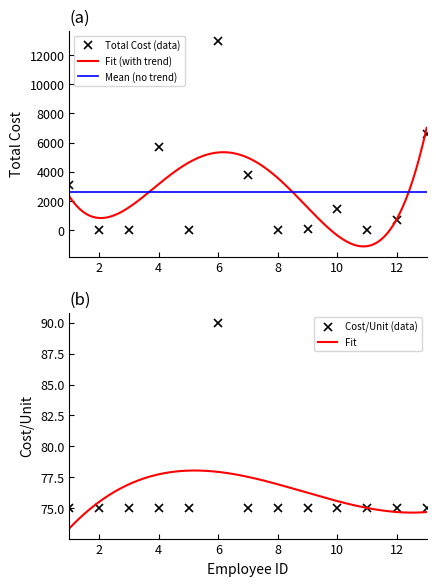

Where do Cost/Unit and Total Cost first cross each other?

1 and 2